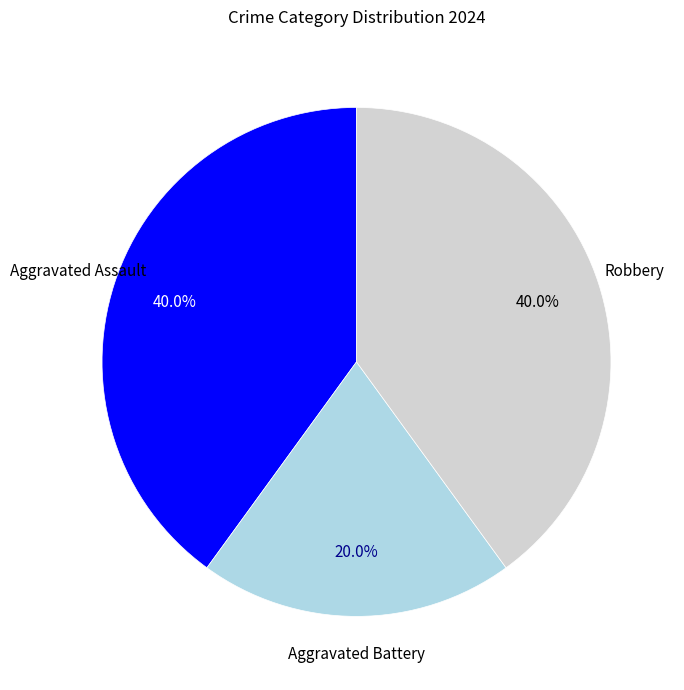

Do Aggravated Assault and Aggravated Battery together represent more than half of the pie?

Yes